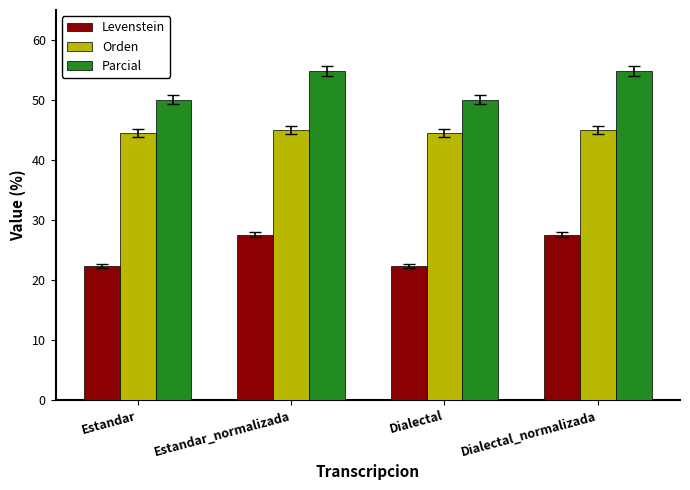

What is the approximate value of Orden at Dialectal_normalizada?

44.9